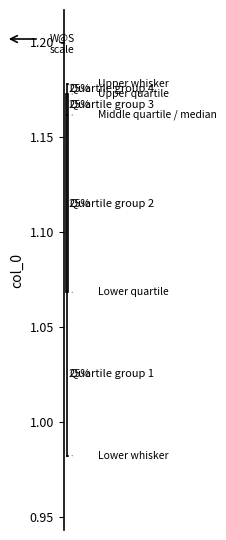

Where is the upper edge of the box on the y-axis? The values are not printed on the chart, so give them approximately, as read against the axis.

1.175